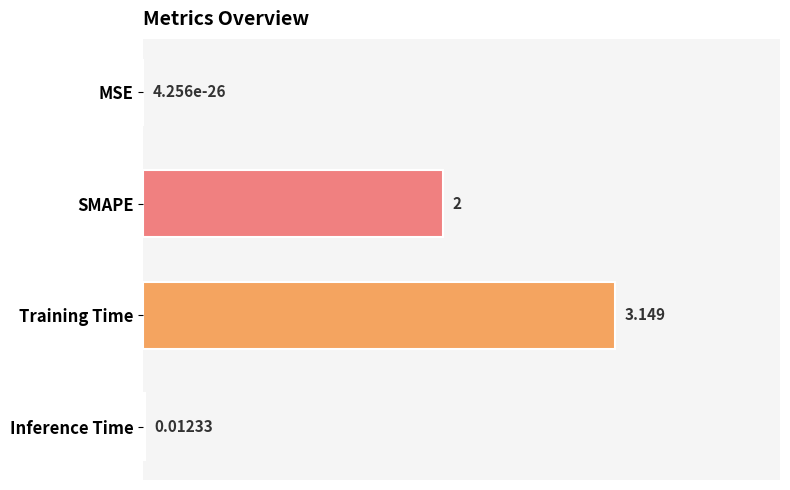

How many distinct data groups are displayed?

1